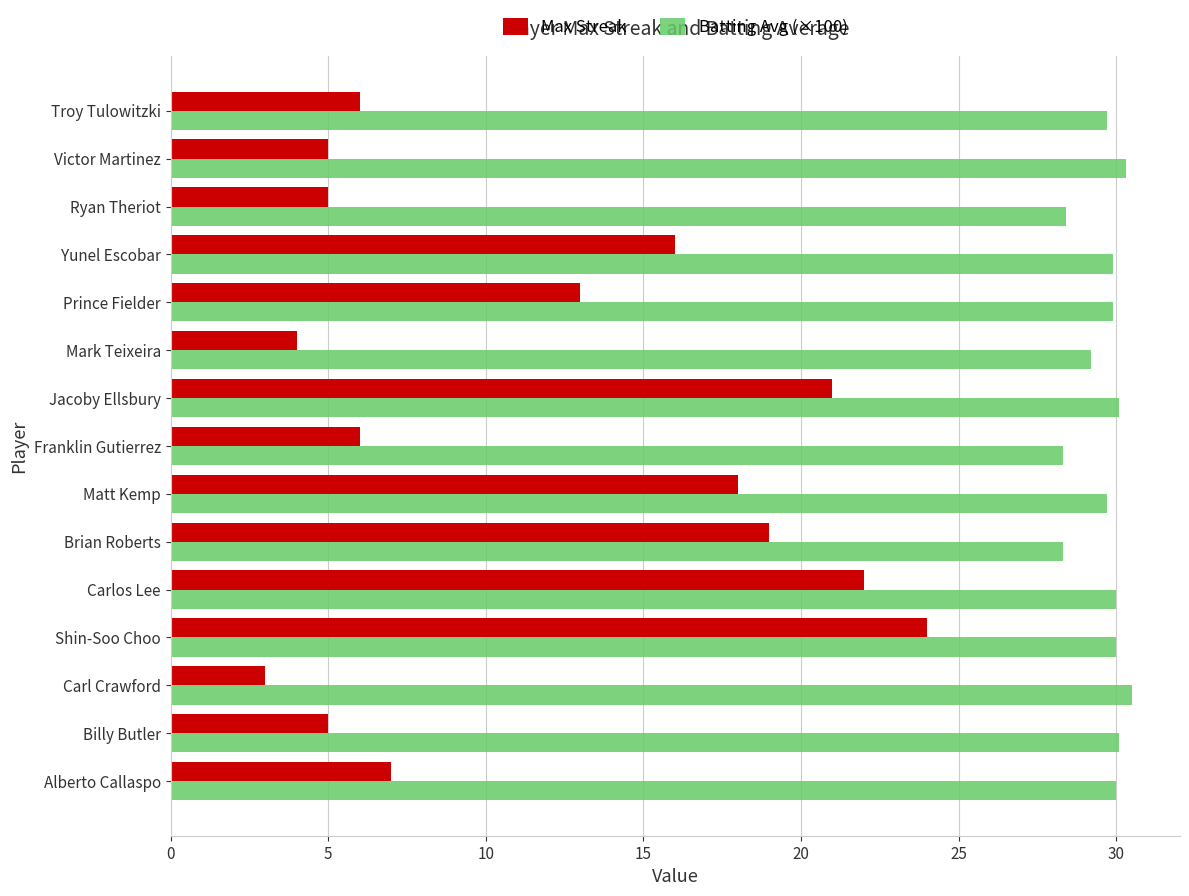

At Matt Kemp, list the series in order from smallest to largest.

Max Streak, Batting Avg (×100)